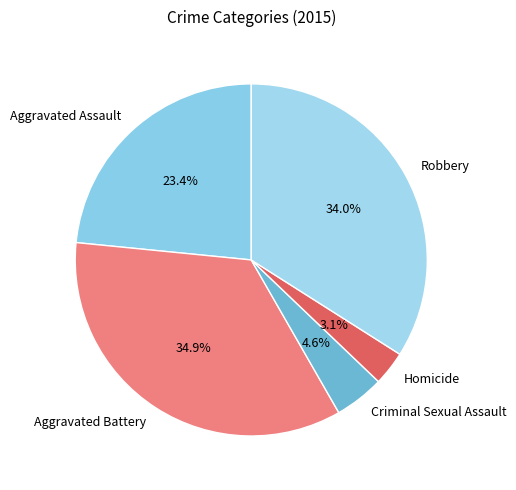

Is there any slice that represents more than half of the pie?

No